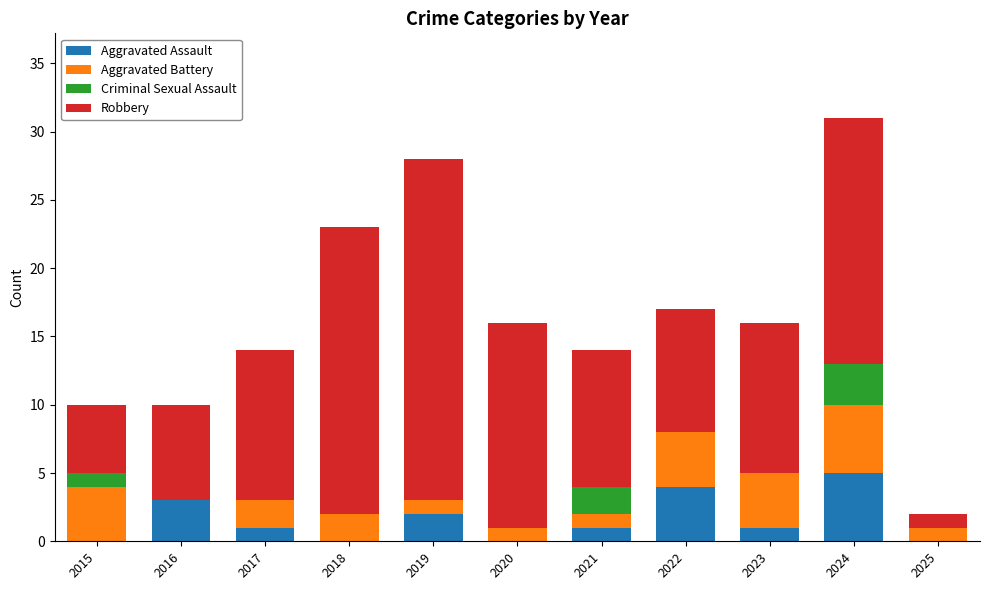

Does the chart contain stacked bars?

Yes